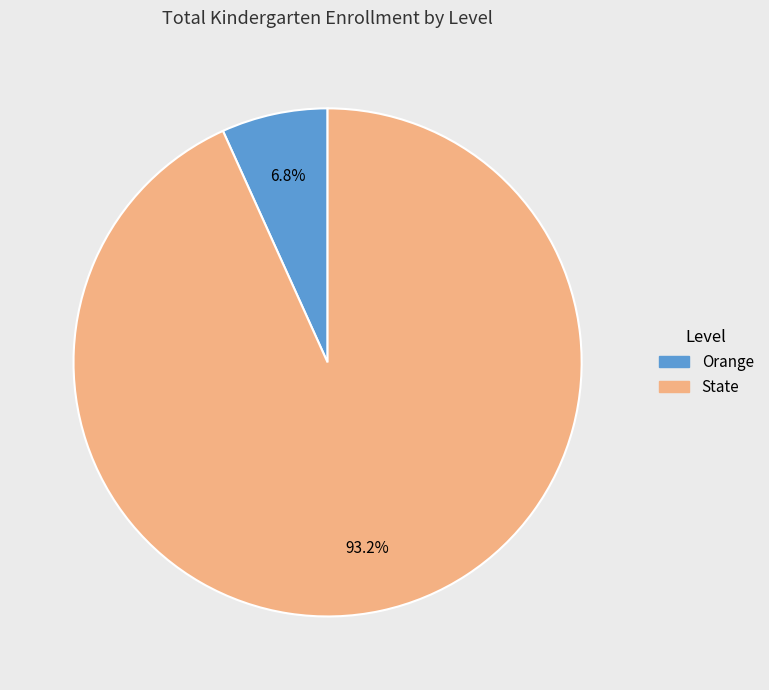

What percentage is the State slice, to the nearest percent?

93%